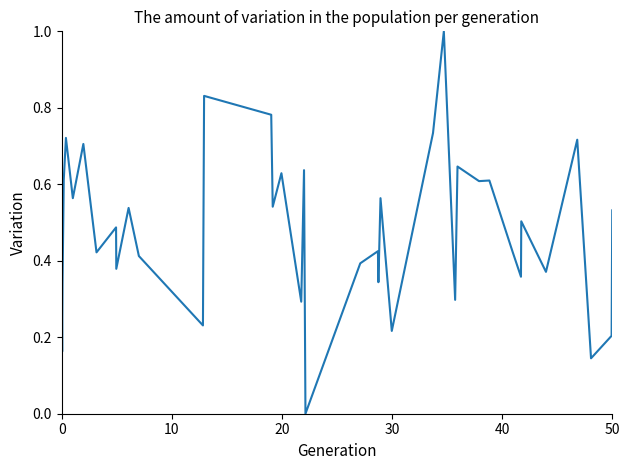

How many categories are shown in the chart?

40